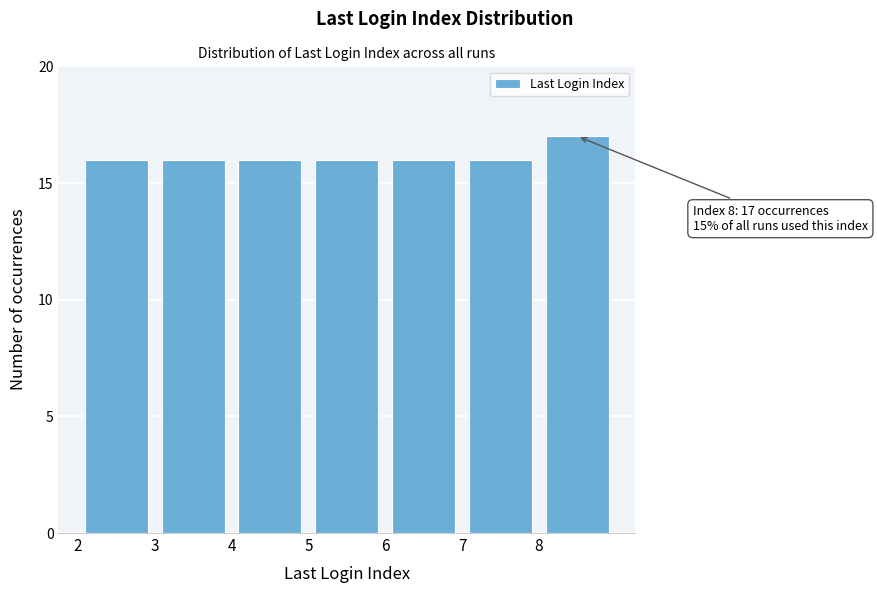

Over which range of the x-axis is the bar tallest?

8 to 9